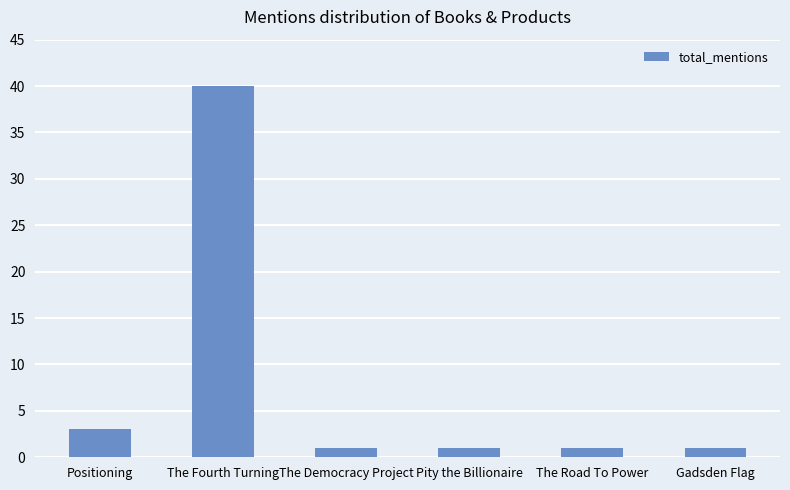

What is the label of the 1st bar from the right?

Gadsden Flag